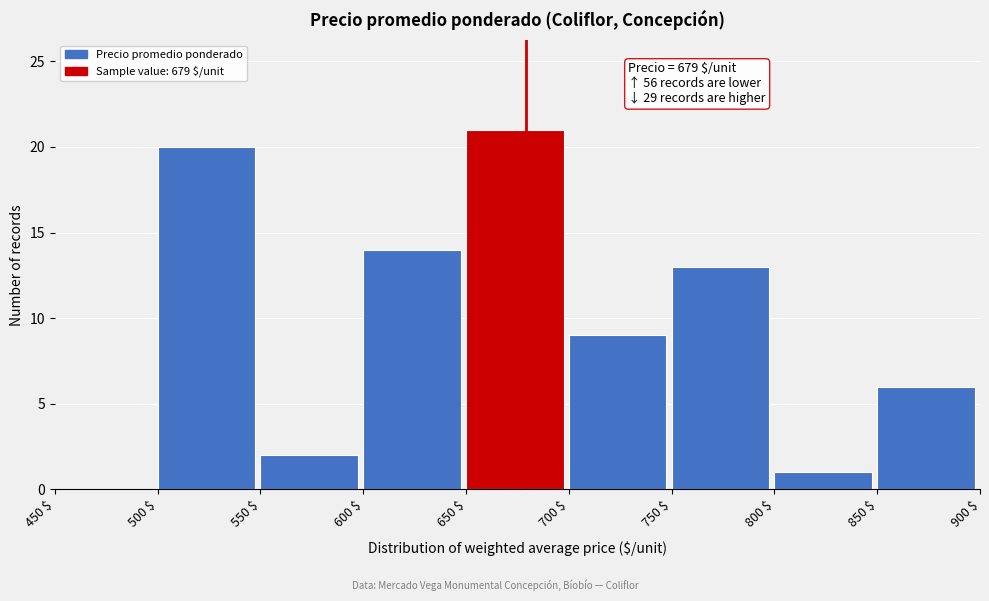

Which range on the x-axis has the tallest bar?

650 $ to 700 $